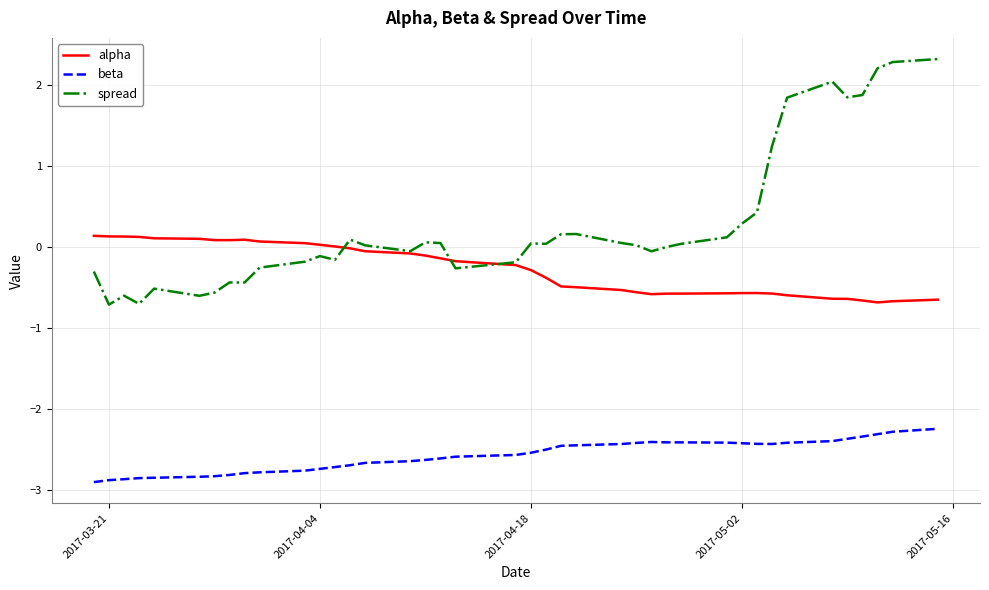

True or false: spread and beta intersect in this chart.

False